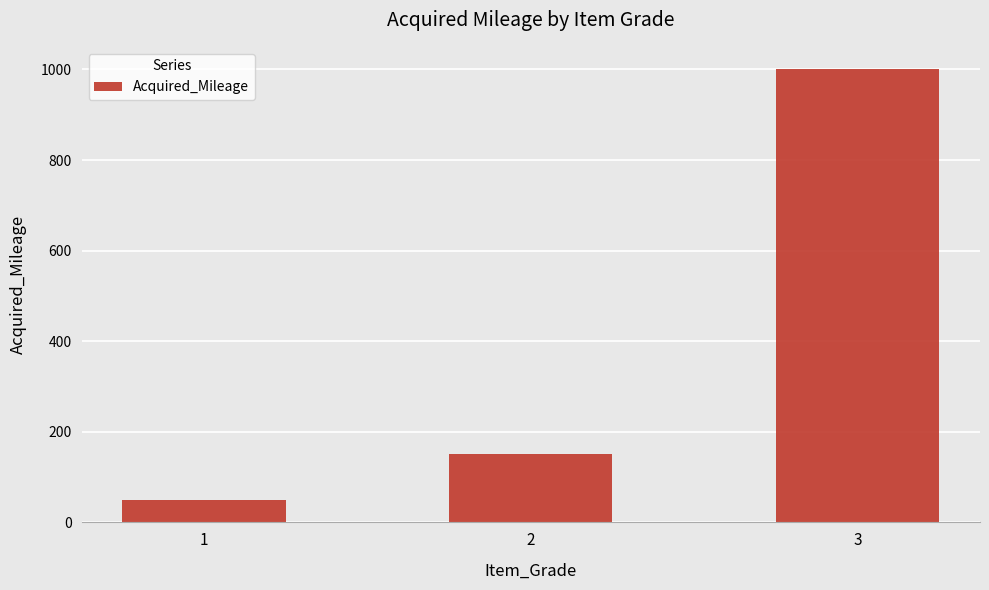

Reading left to right, what are all the values shown in this chart?

50	150	1000